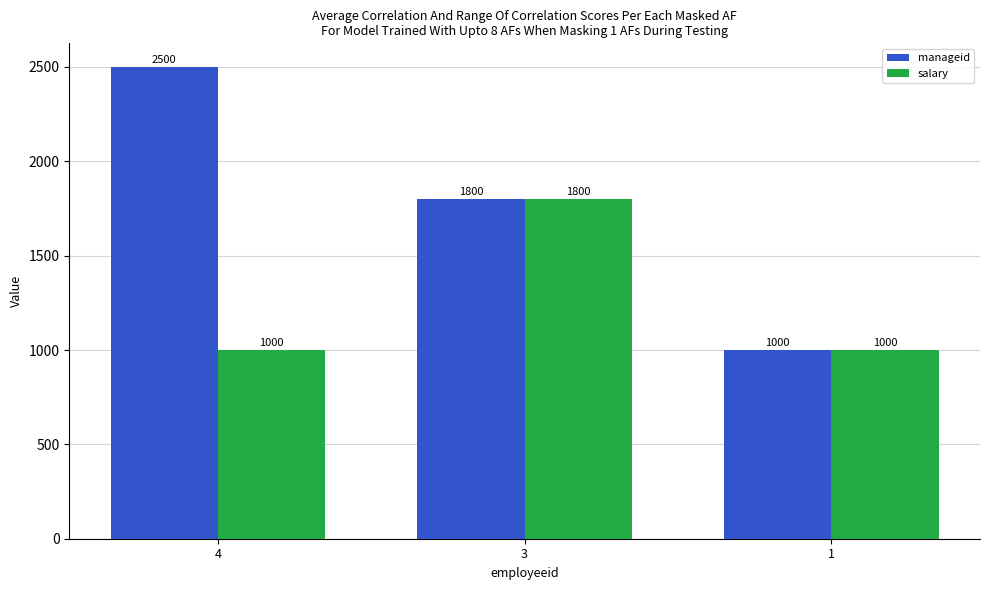

What is the average value of the salary series?

1267